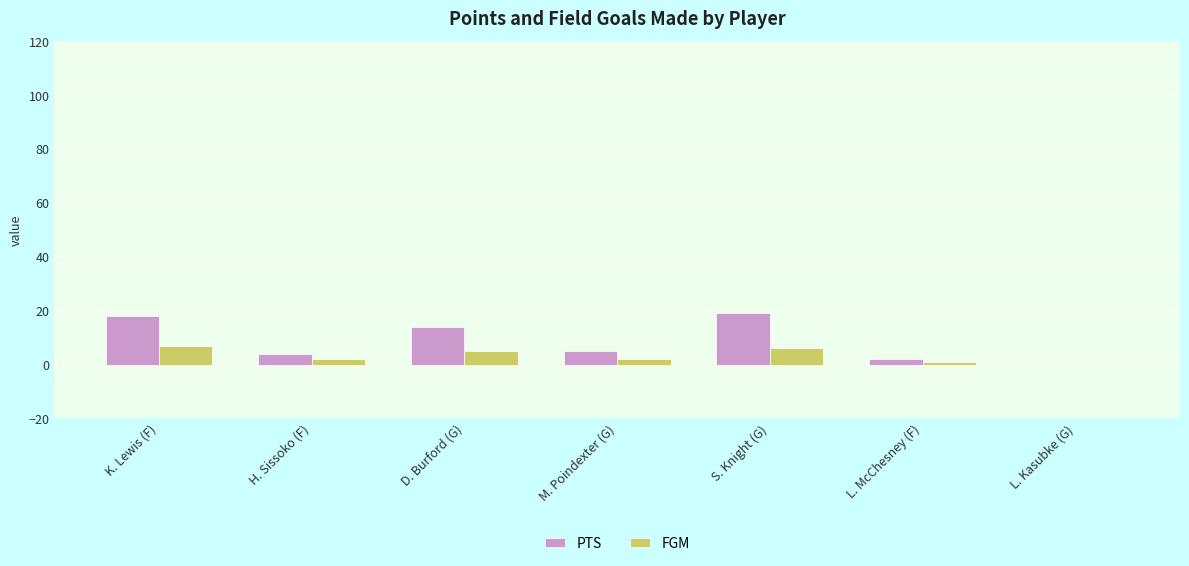

What is the highest value of the FGM series?

7